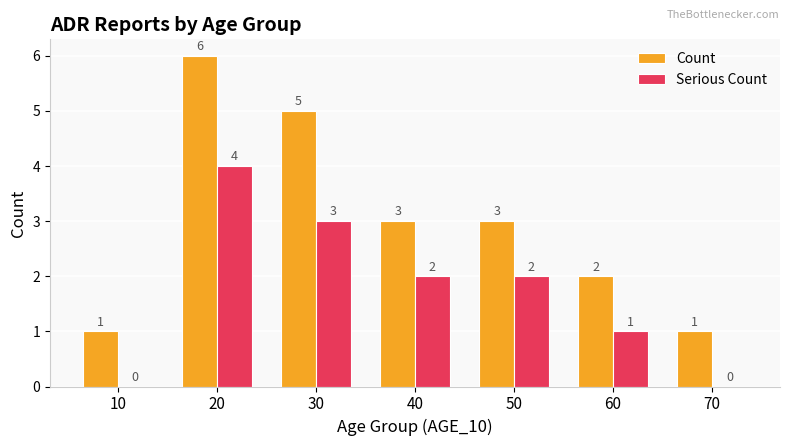

Reading right to left, extract all data points from this chart.

Count: 70=1	60=2	50=3	40=3	30=5	20=6	10=1
Serious Count: 70=0	60=1	50=2	40=2	30=3	20=4	10=0